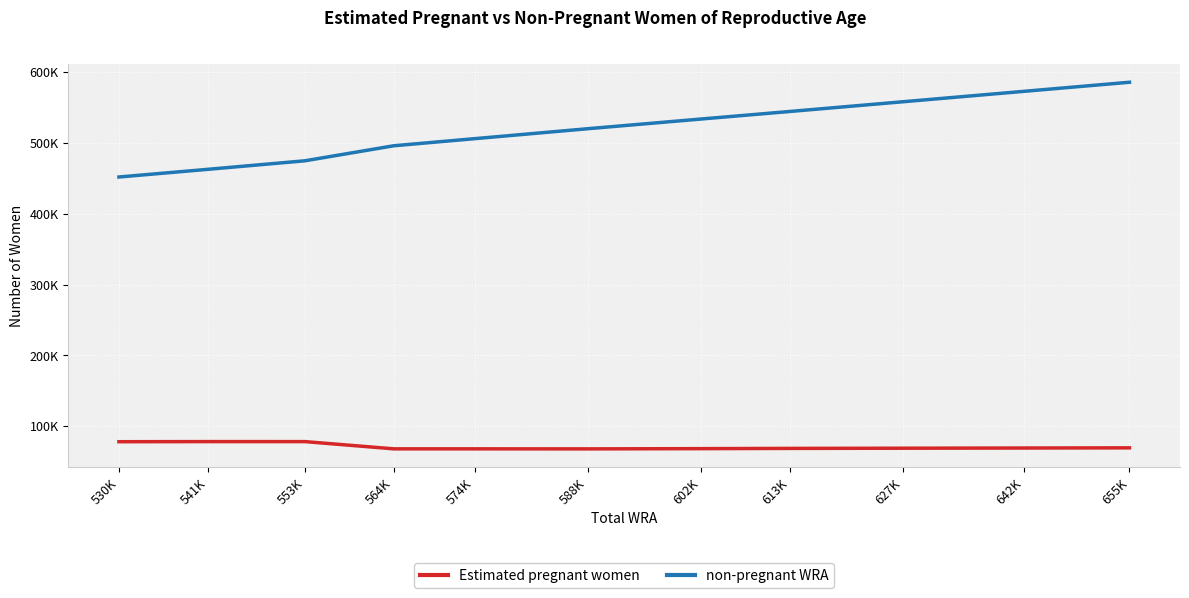

In Estimated pregnant women, how many points are lower than both neighbors (excluding endpoints)?

1